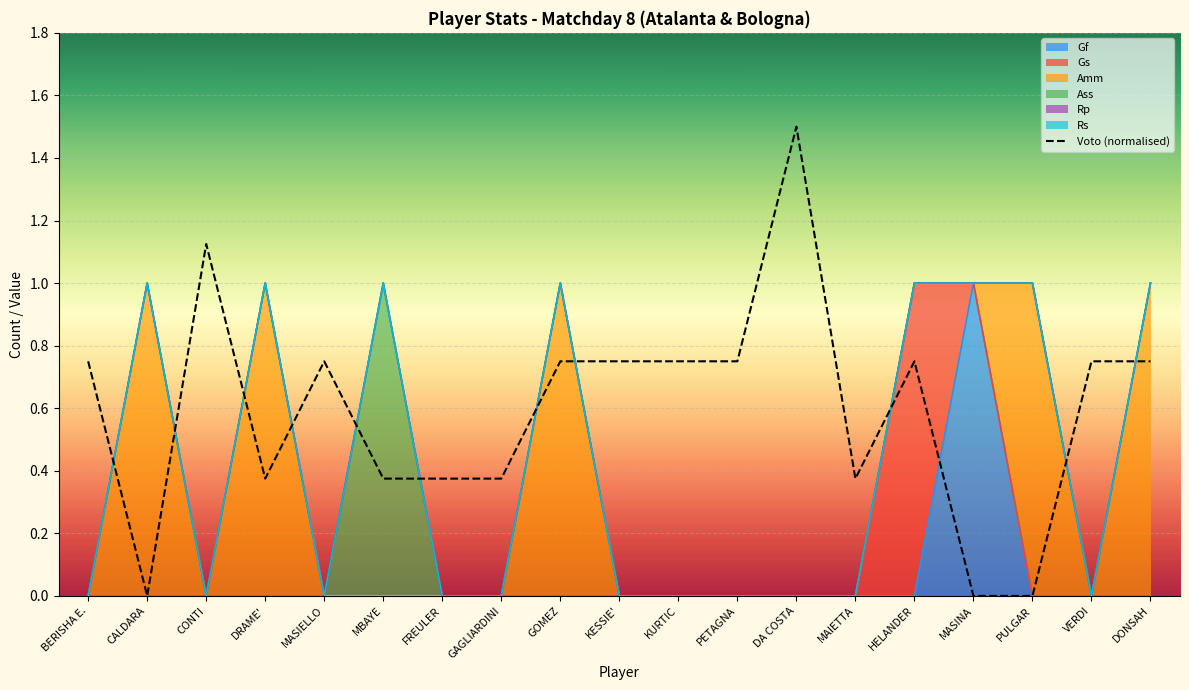

List the labels in order of value, smallest first.

CALDARA, MASINA, PULGAR, DRAME', MBAYE, FREULER, GAGLIARDINI, MAIETTA, BERISHA E., MASIELLO, GOMEZ, KESSIE', KURTIC, PETAGNA, HELANDER, VERDI, DONSAH, CONTI, DA COSTA